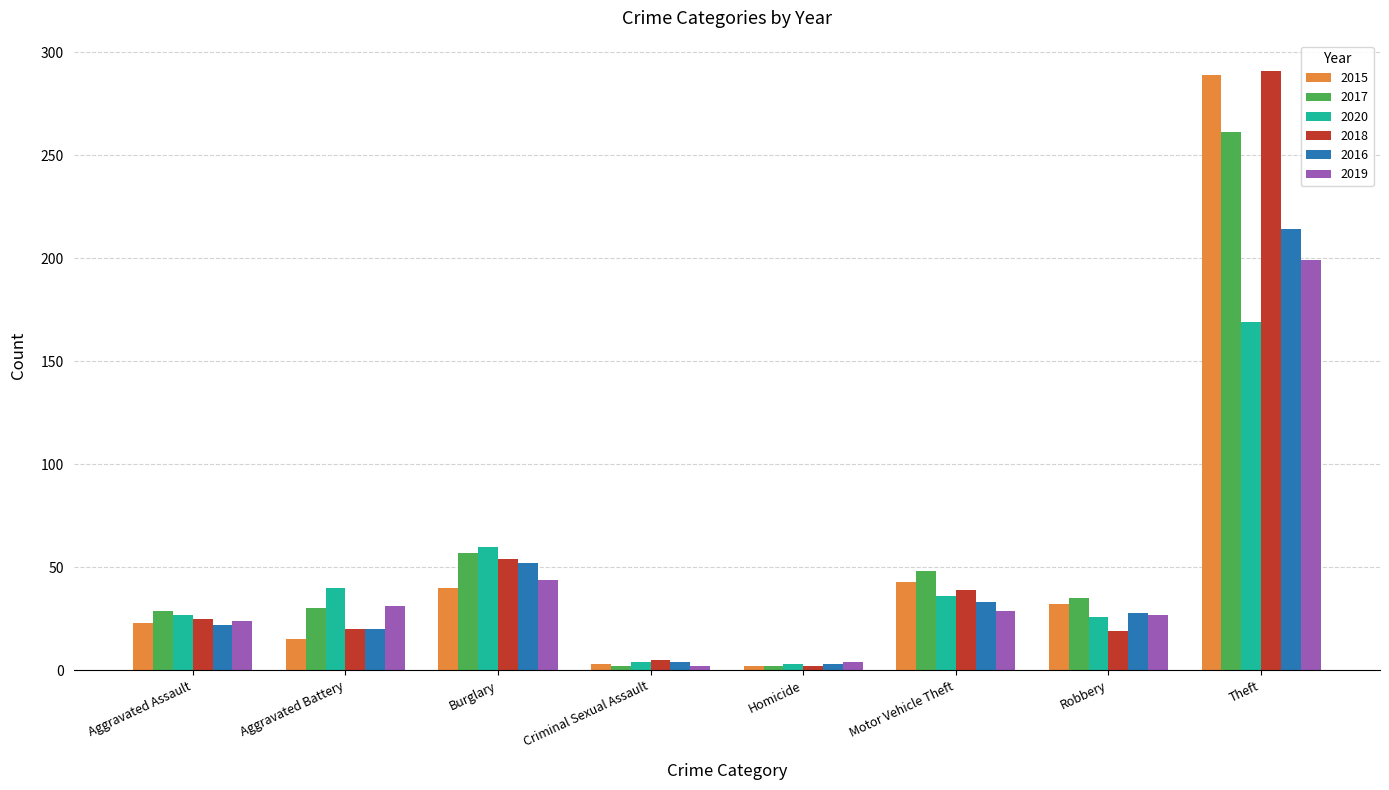

What is the label of the 7th bar from the right?

Aggravated Battery